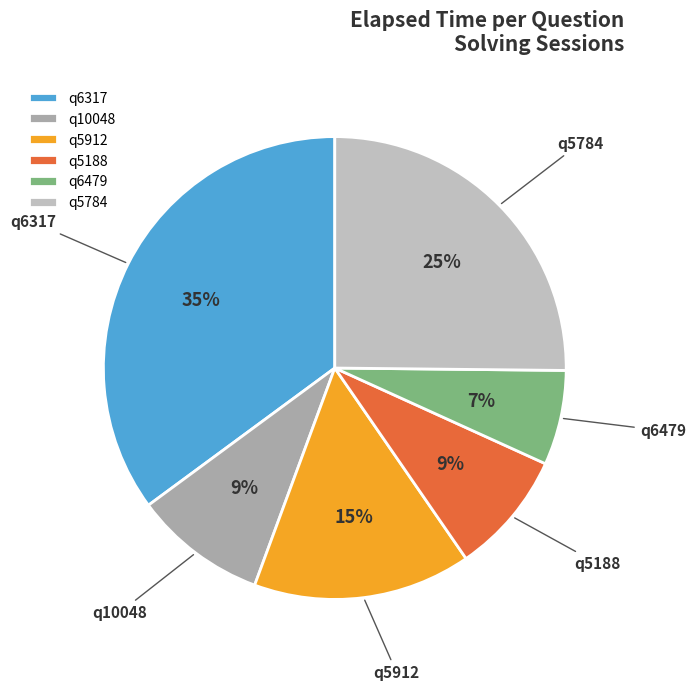

Is it true that q5188 is 9% of the pie?

True